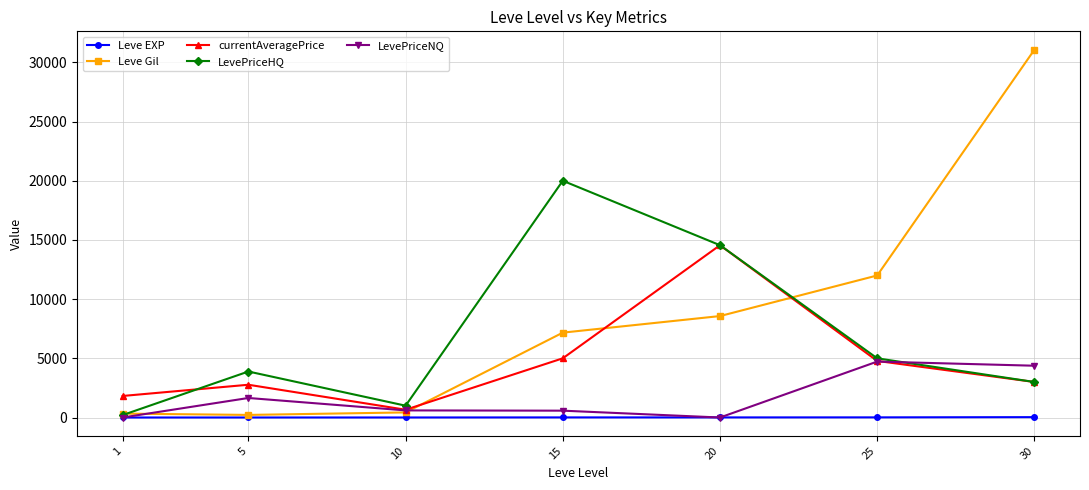

Between 1 and 25, which series saw the biggest shift?

Leve Gil